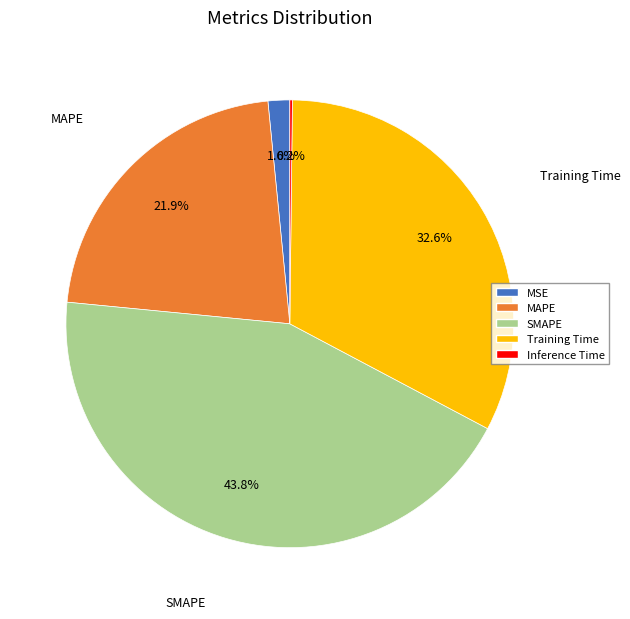

Is there a majority slice in this chart?

No